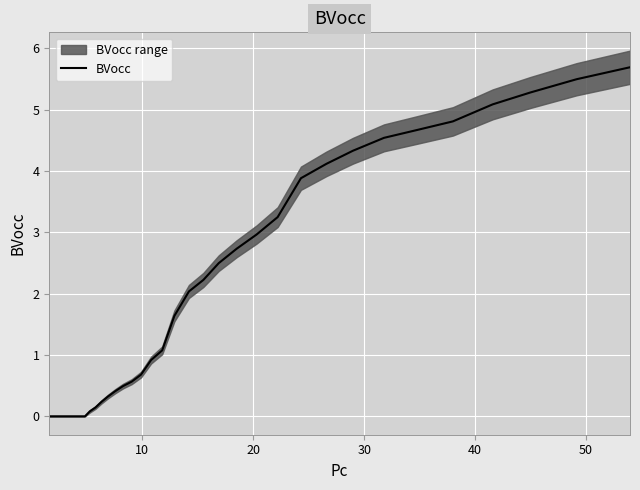

What is the maximum value for BVocc?

5.7